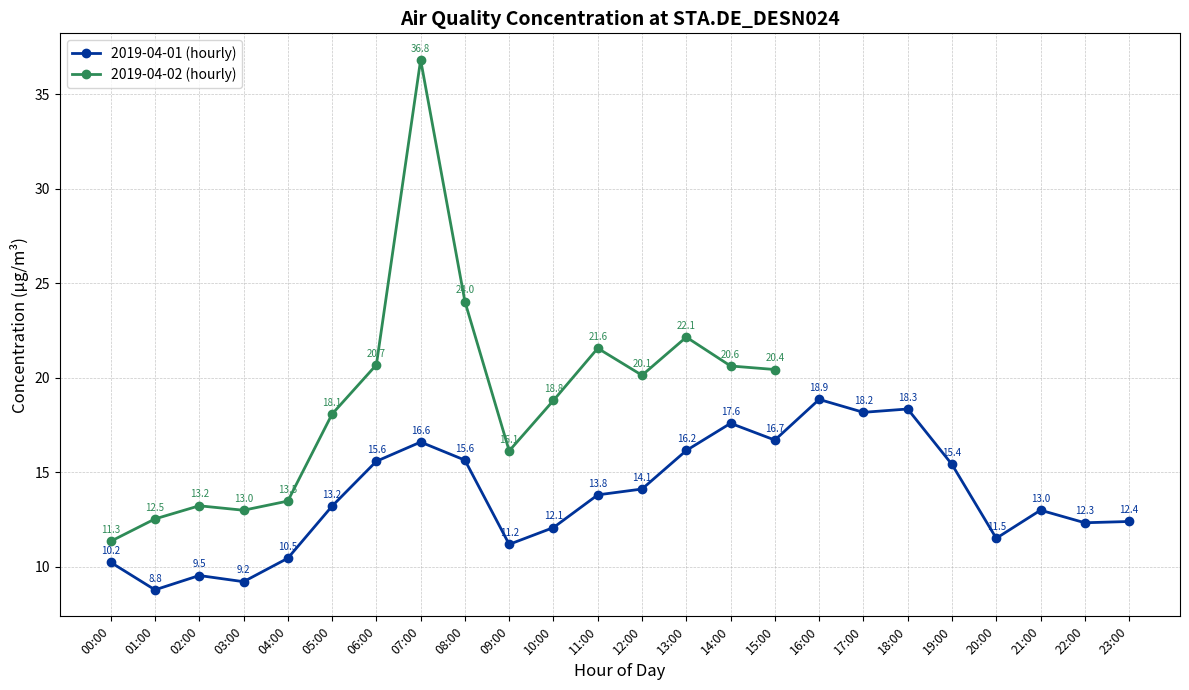

What is the change in value from 03:00 to 19:00?

+6.2